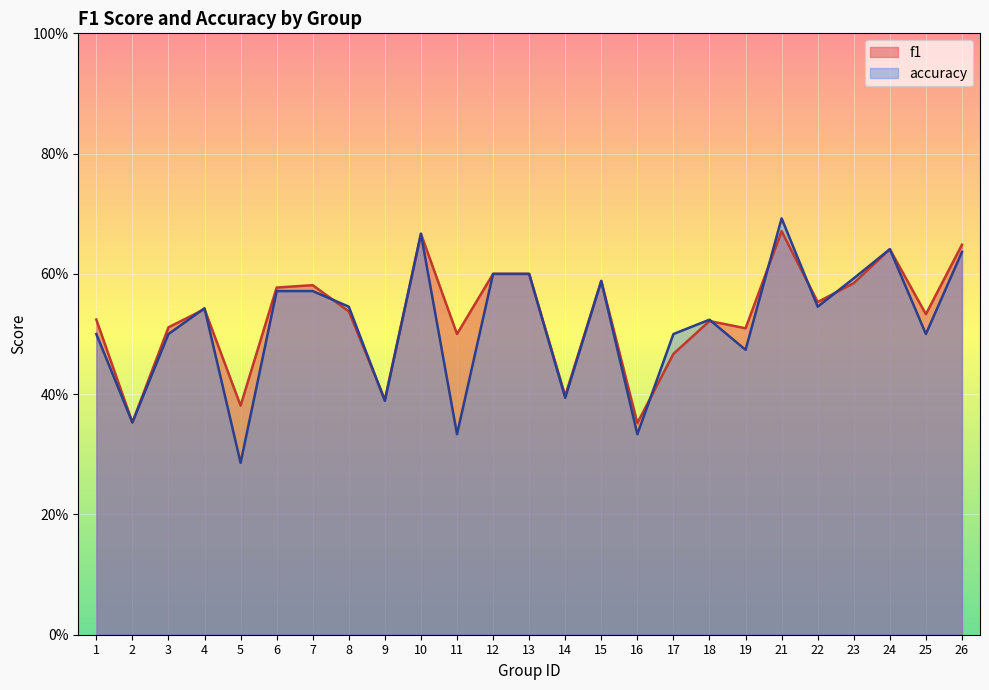

Which series has the largest range (max minus min)?

accuracy